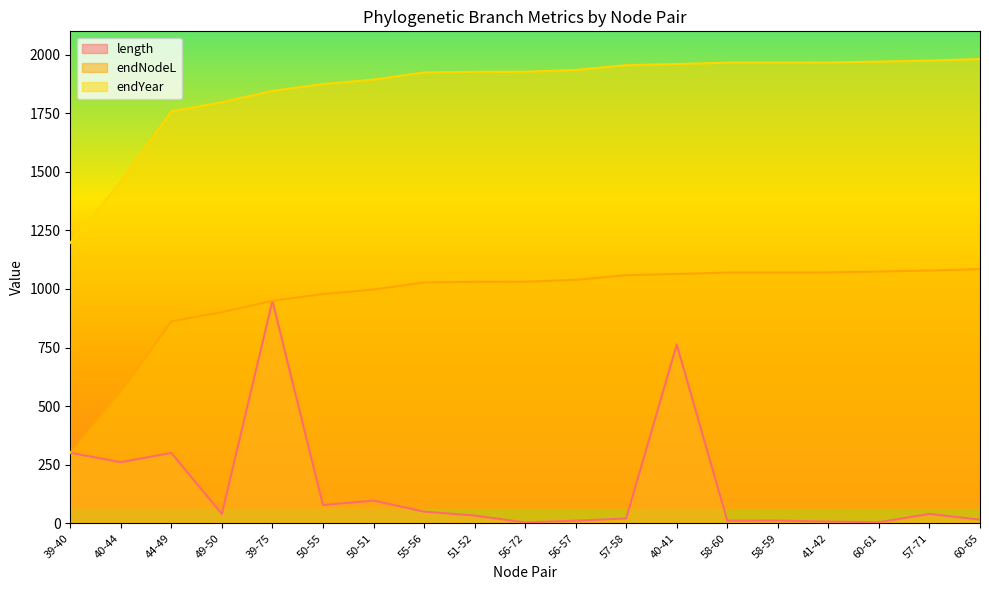

Is it true that endNodeL equals 1070.2 at 58-60?

True